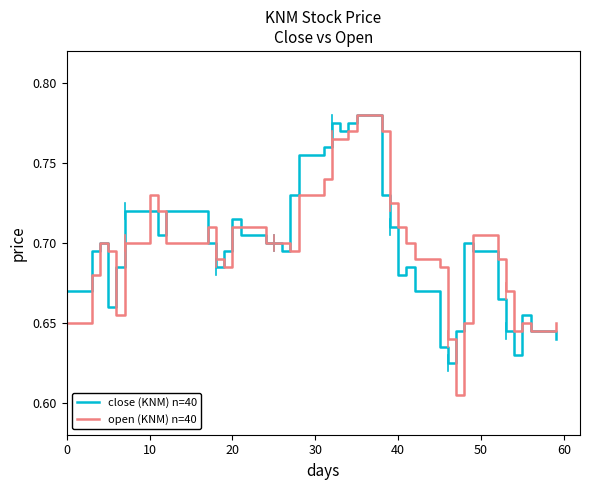

Which series has the largest range (max minus min)?

open (KNM) n=40